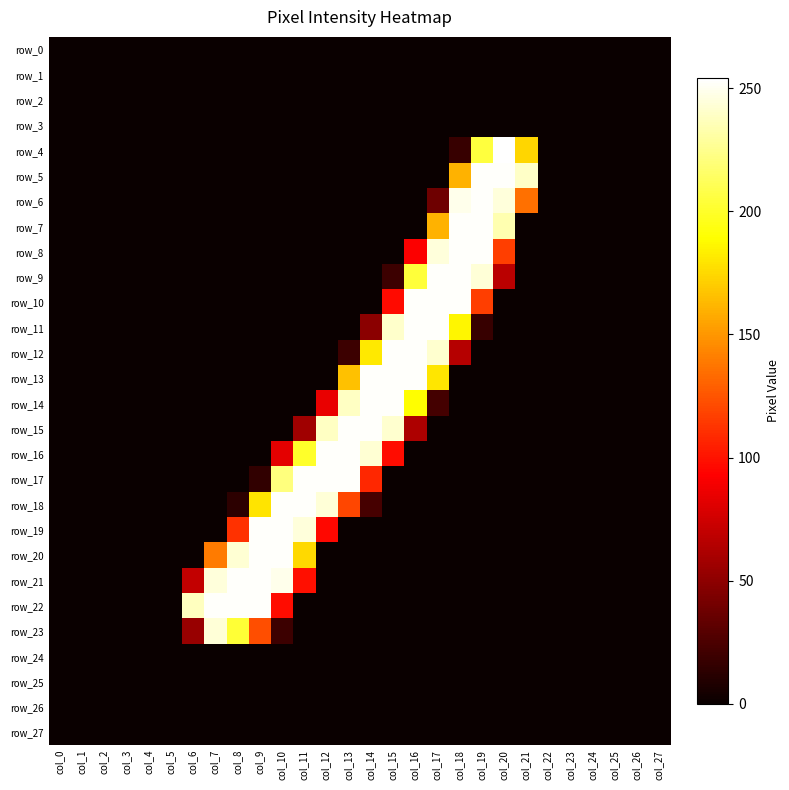

Is it true that row_22 equals 98 at col_10?

True